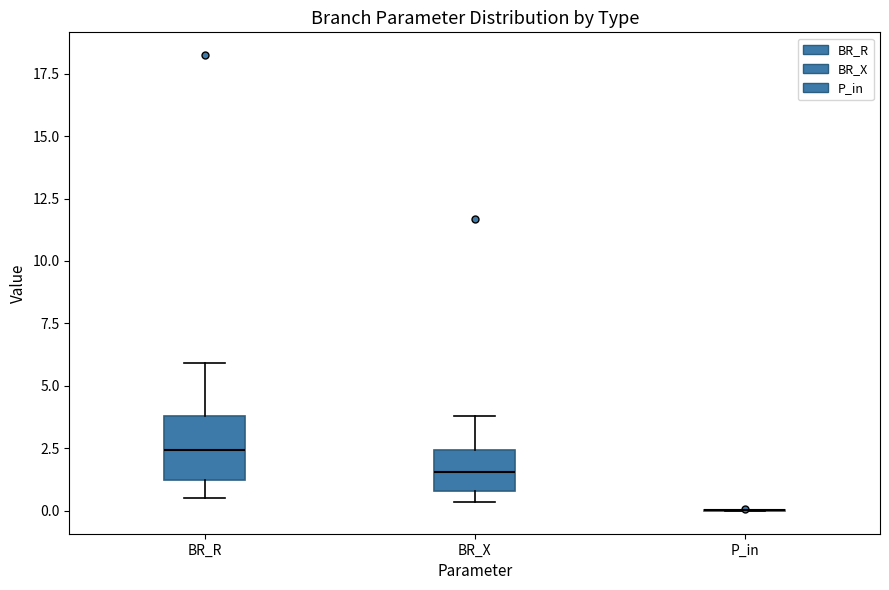

Reading left to right, read every box against the y-axis: the position of its median line, the range the box covers, and the ends of its whiskers. The values are not printed on the chart, so give them approximately, as read against the axis.

BR_R: median 2.5, box 1.0 to 4.0, whiskers 0.5 to 6.0
BR_X: median 1.5, box 1.0 to 2.5, whiskers 0.5 to 4.0
P_in: box collapsed to a line at 0.0, whiskers 0.0 to 0.0